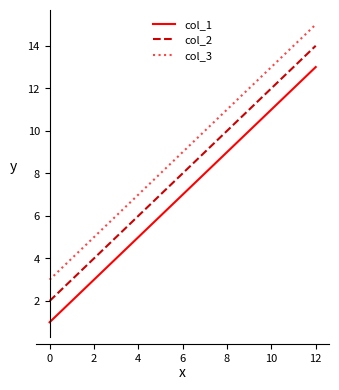

Which series has the largest total across all categories?

col_3